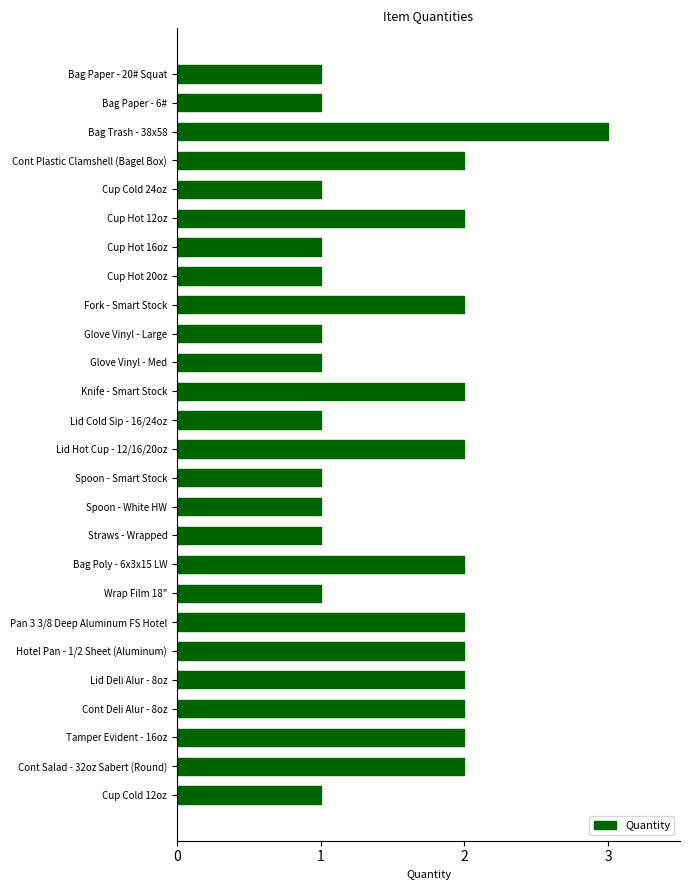

What is the sum of all values?

40